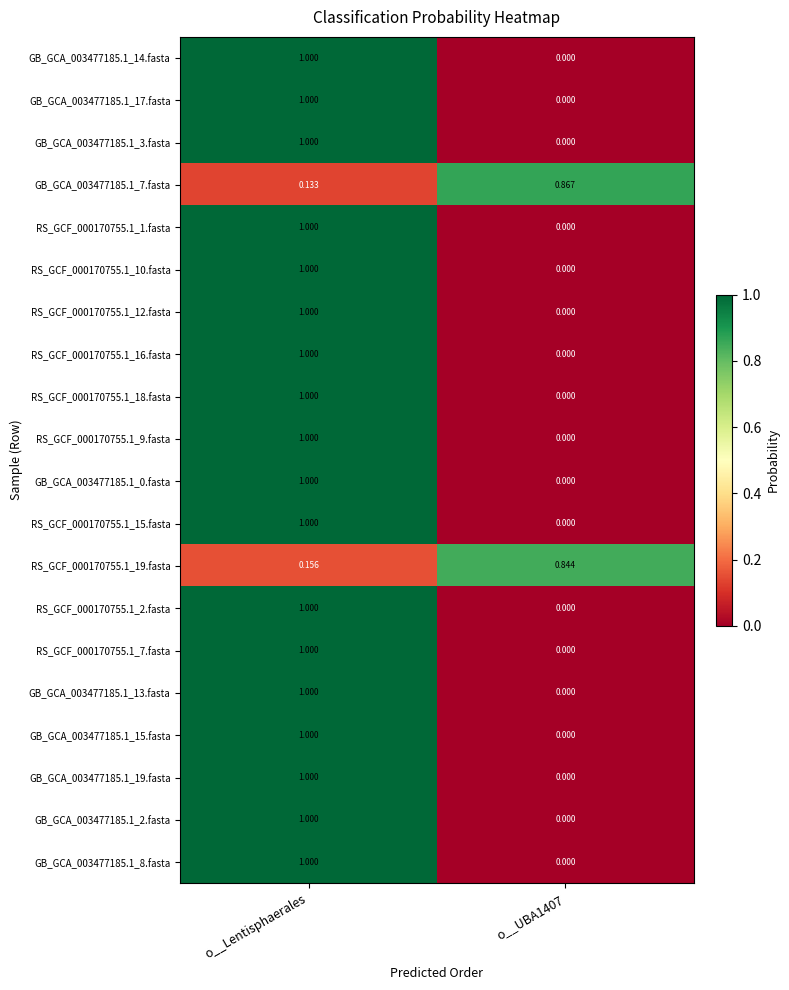

At which category is the sum across all series the highest?

o__Lentisphaerales